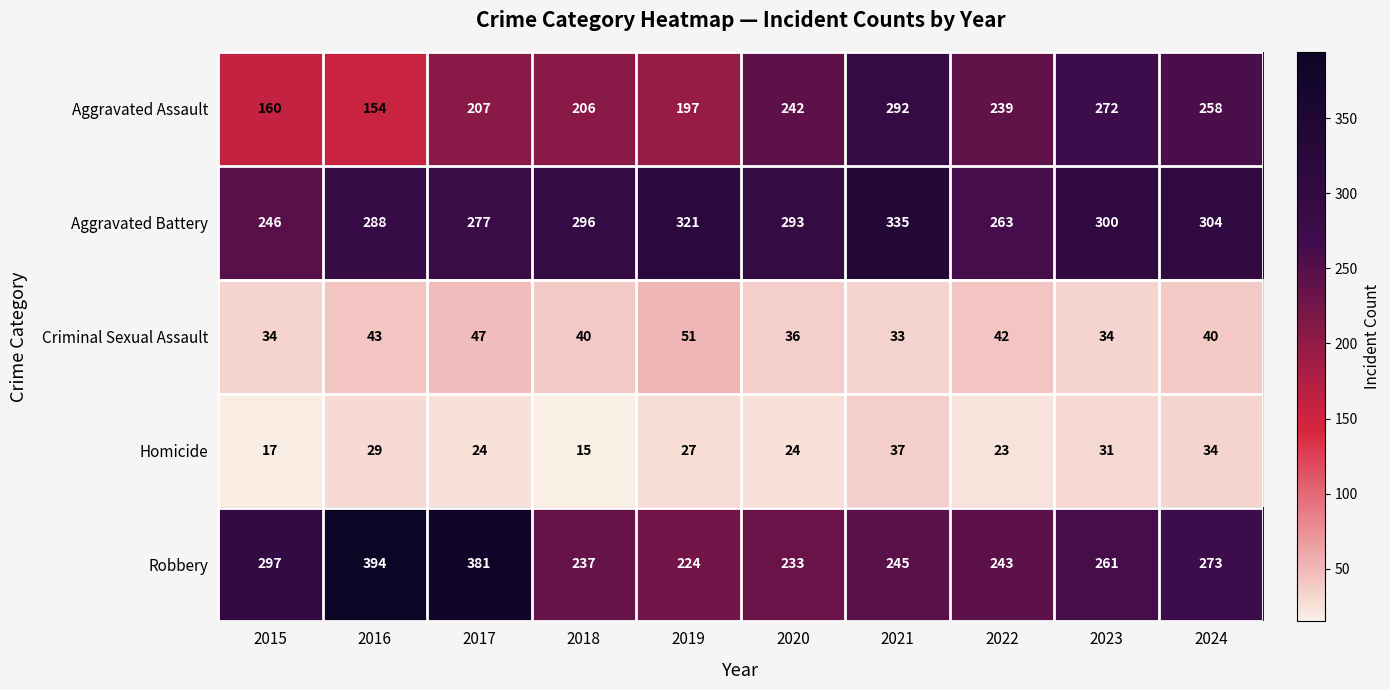

Where is Criminal Sexual Assault nearest to the value 42?

2022